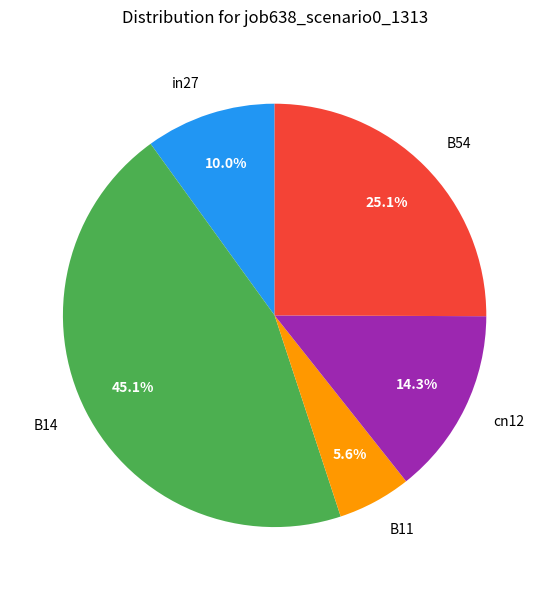

Count the number of slices in the pie.

5